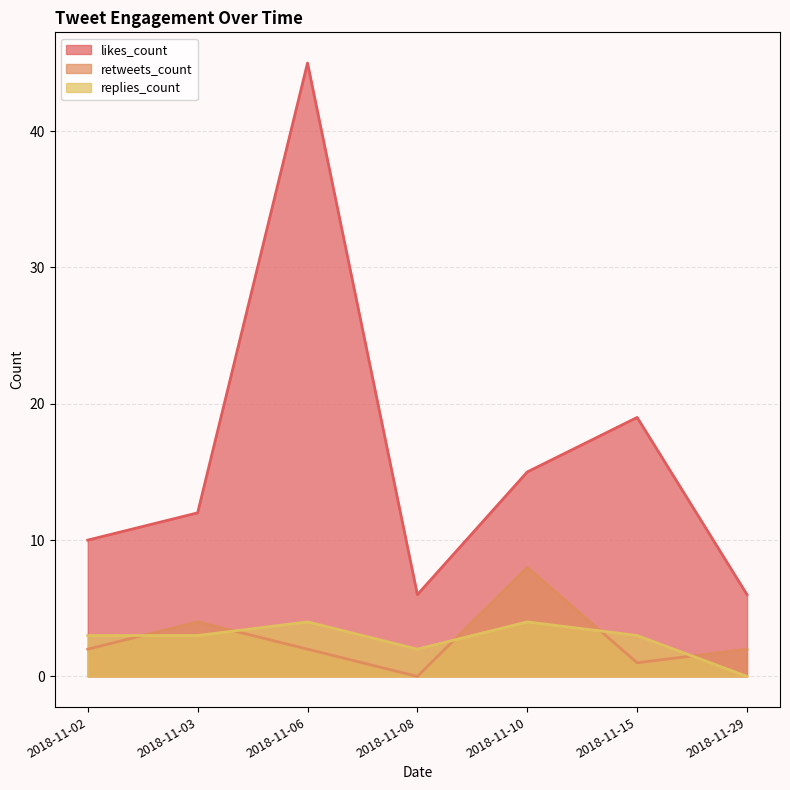

What is the total value across all series at 2018-11-02?

15